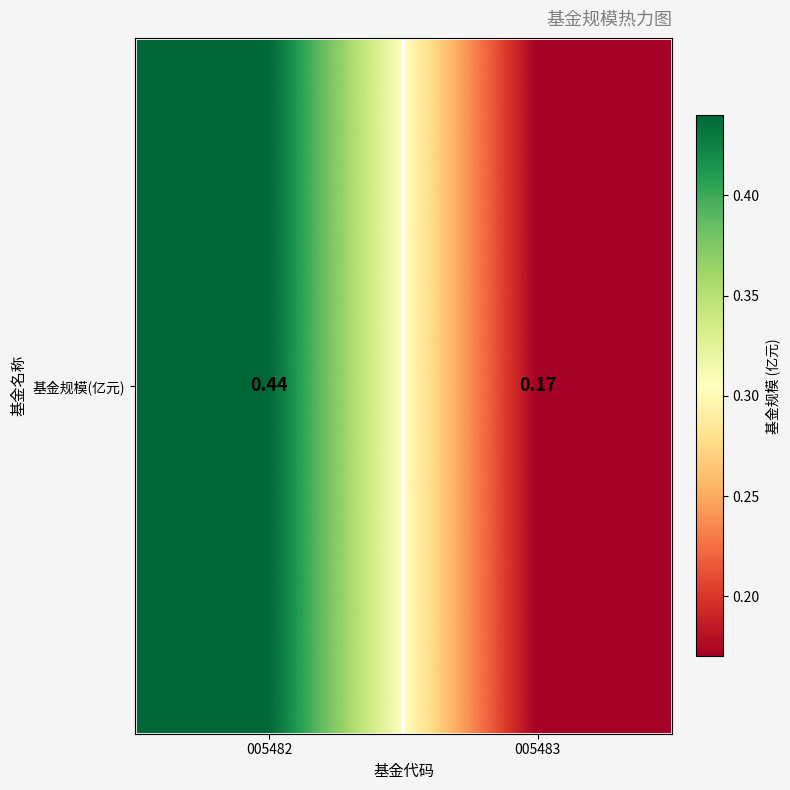

How many series are shown in this chart?

1